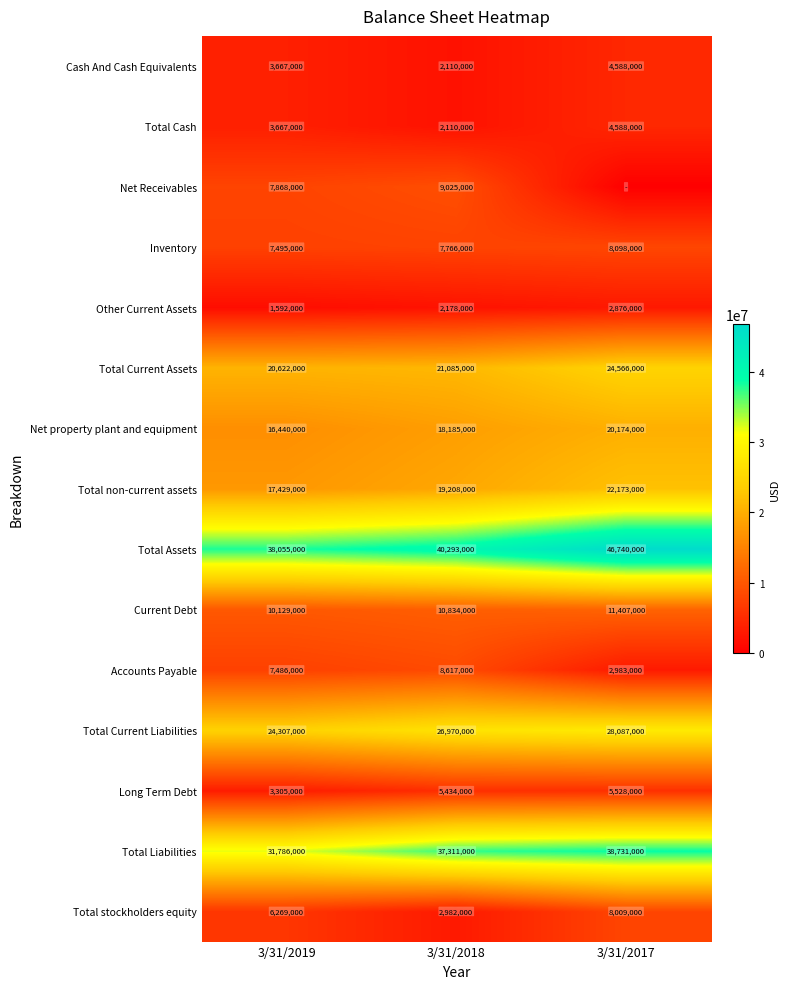

What is the highest value of the Long Term Debt series?

5528000